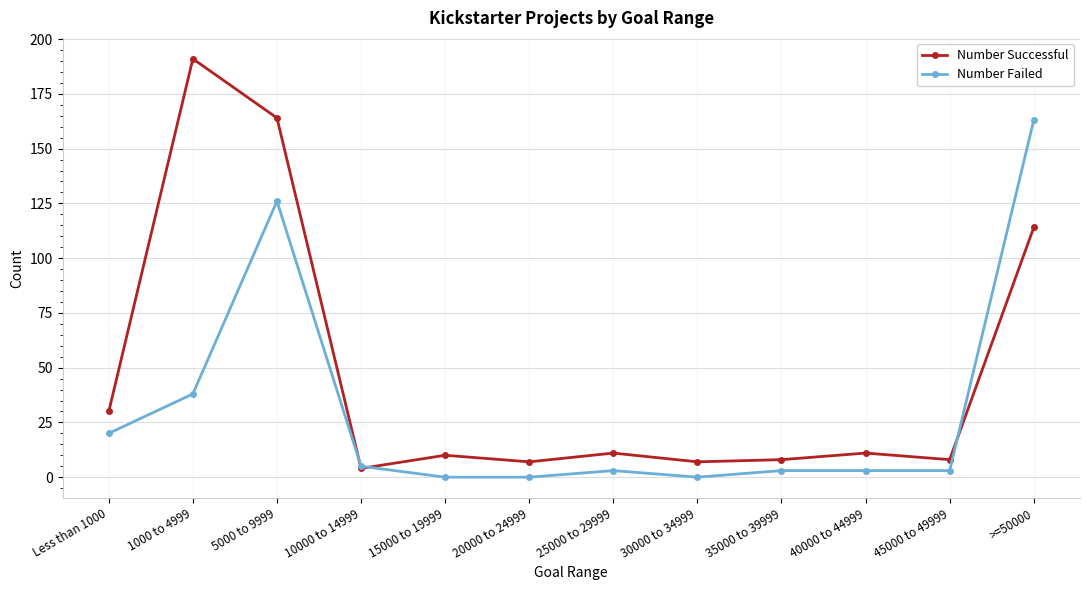

Reading left to right, transcribe all the data shown in this chart.

Number Successful: Less than 1000=30	1000 to 4999=191	5000 to 9999=164	10000 to 14999=4	15000 to 19999=10	20000 to 24999=7	25000 to 29999=11	30000 to 34999=7	35000 to 39999=8	40000 to 44999=11	45000 to 49999=8	>=50000=114
Number Failed: Less than 1000=20	1000 to 4999=38	5000 to 9999=126	10000 to 14999=5	15000 to 19999=0	20000 to 24999=0	25000 to 29999=3	30000 to 34999=0	35000 to 39999=3	40000 to 44999=3	45000 to 49999=3	>=50000=163